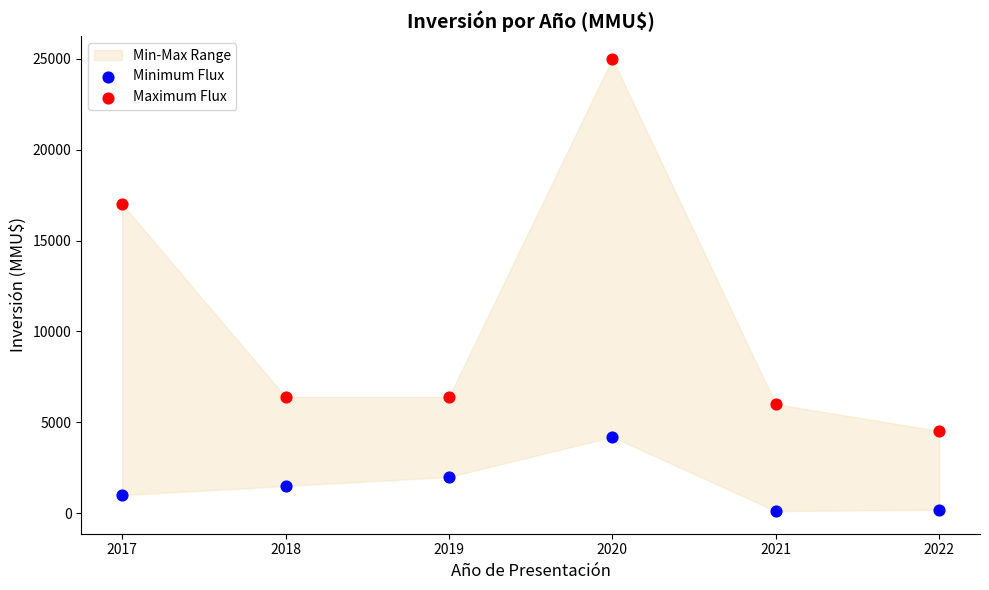

Which series reaches the minimum Y coordinate?

Minimum Flux